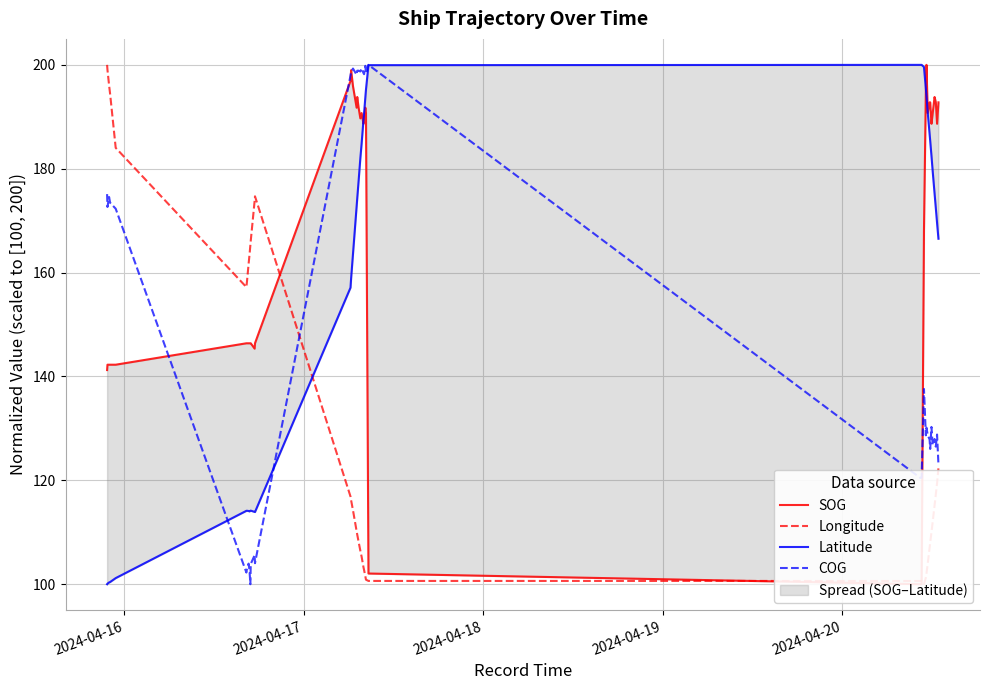

At how many categories does at least one series exceed 131?

40